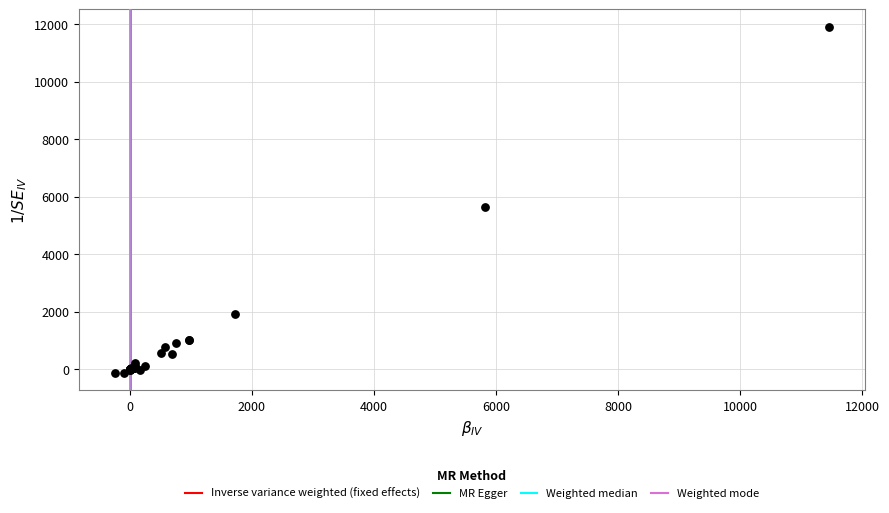

What Y value in the scatter plot is closest to 5888?

5655.8